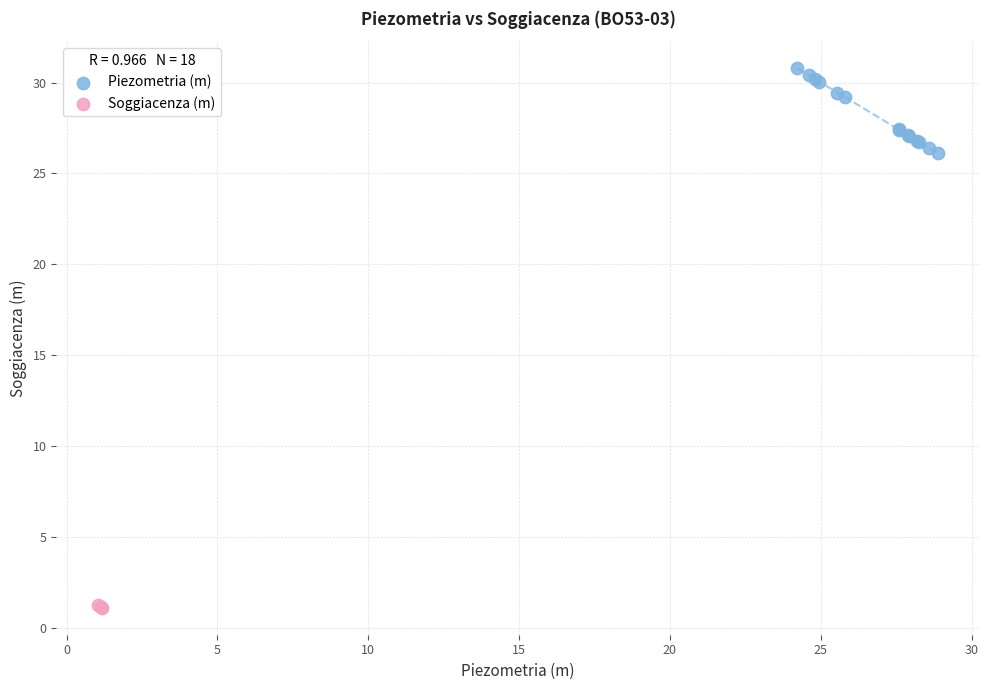

Which series reaches the maximum Y coordinate?

Piezometria (m)